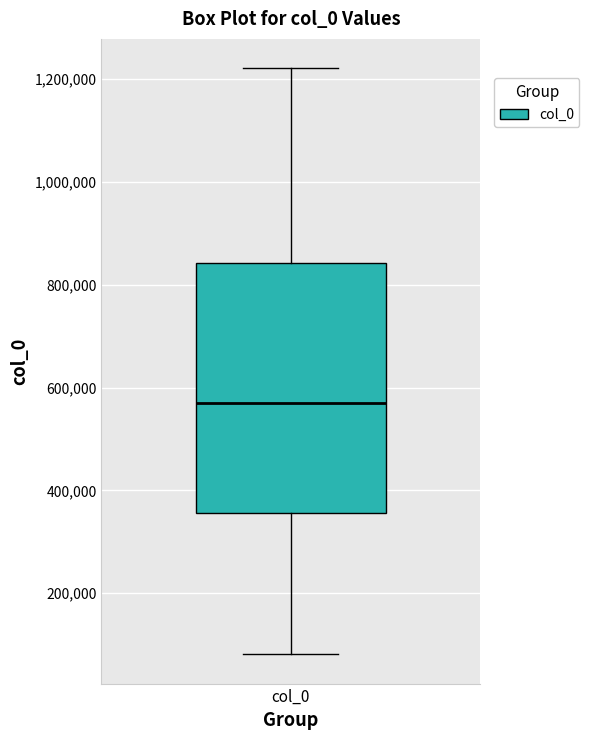

Read this box plot against the y-axis: the position of the median line, the range covered by the box, and the ends of both whiskers. The values are not printed on the chart, so give them approximately, as read against the axis.

median 580000, box 360000 to 840000, whiskers 80000 to 1220000